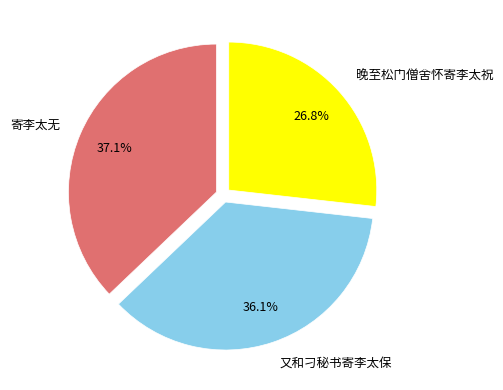

Does any single category account for the majority?

No